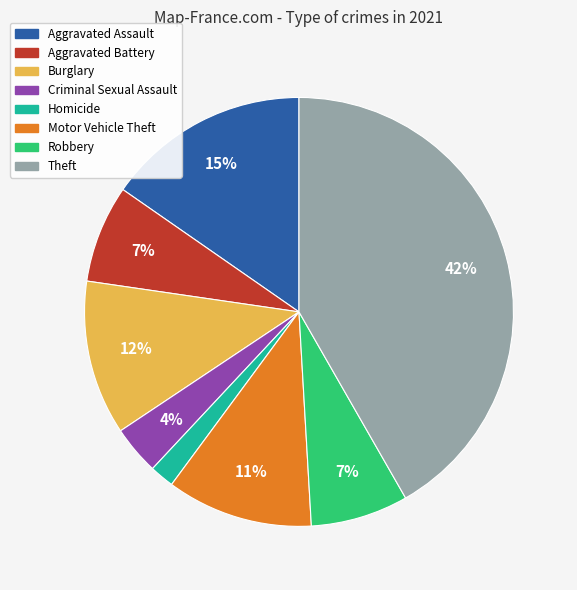

To the nearest percent, what is the average slice percentage?

12%